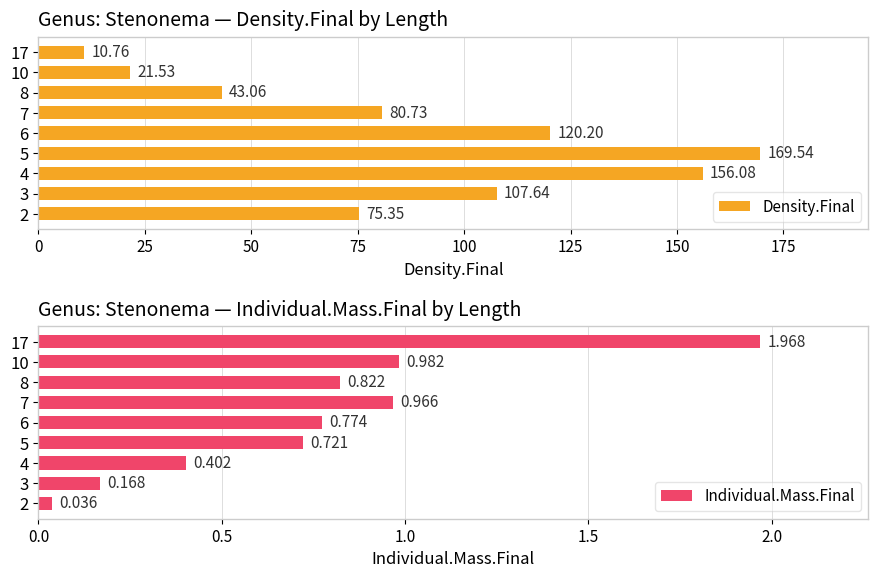

Count the number of data series in this chart.

2